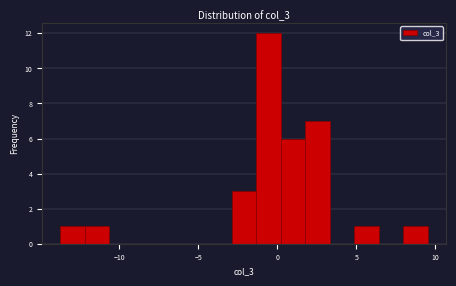

Read against the x-axis, roughly where is the centre of the tallest bar?

-0.5